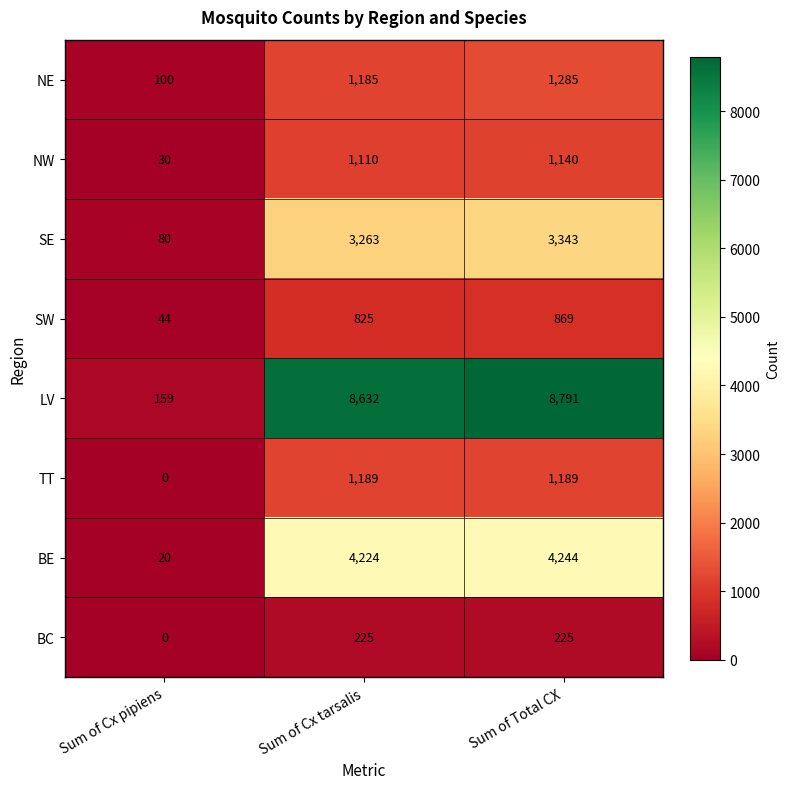

At how many categories does at least one series exceed 4394?

2